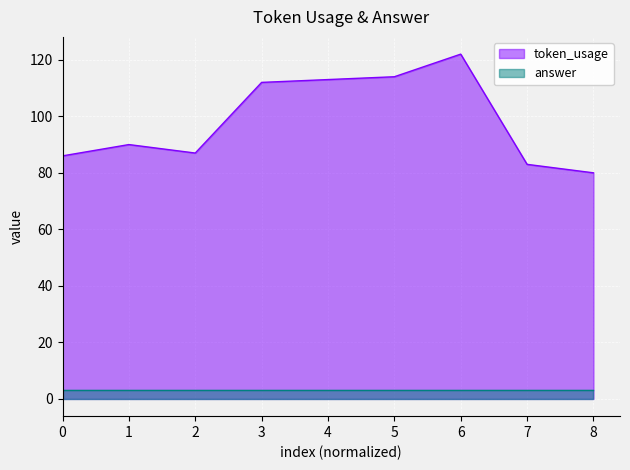

The chart shows a value of 80 at 8. True or false?

True